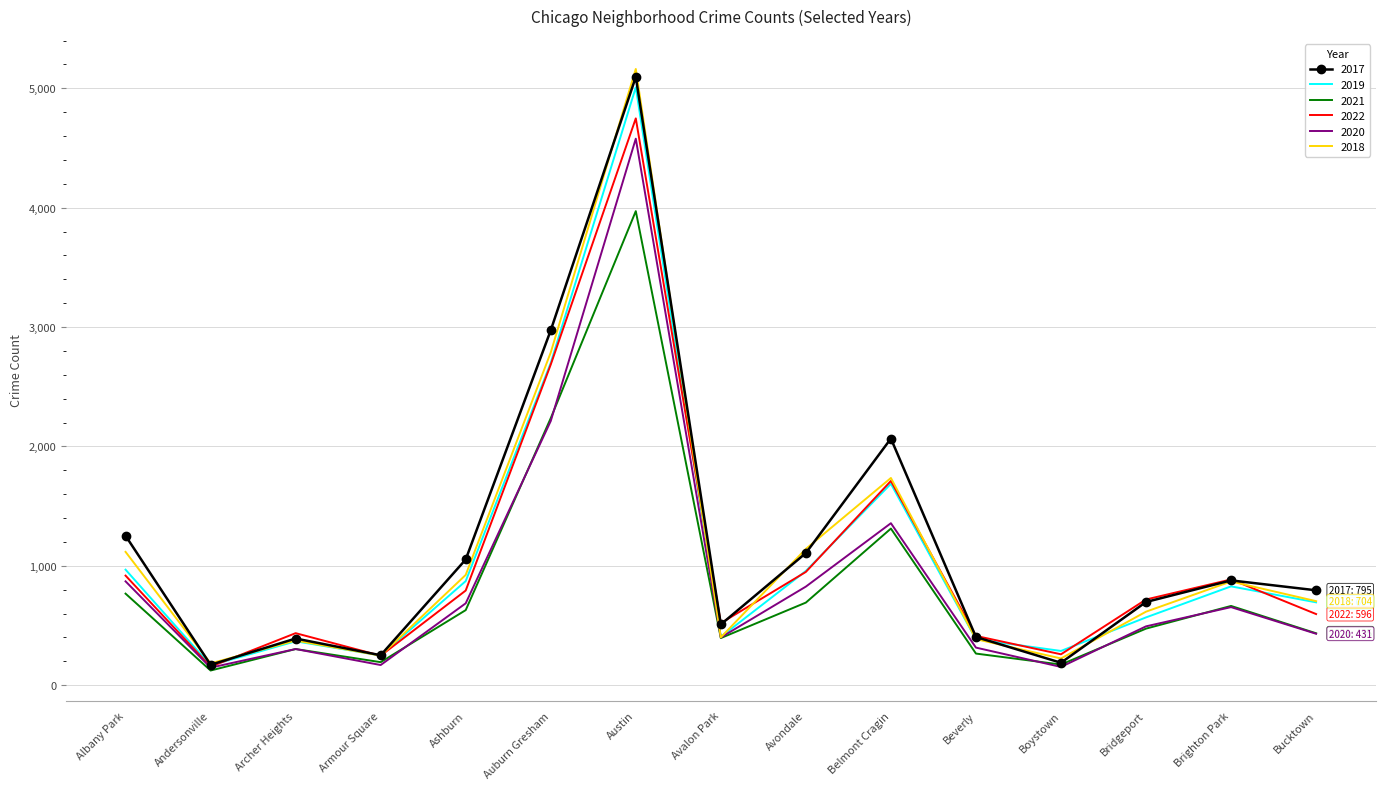

The 2018 series shows 616 at Bridgeport. True or false?

True